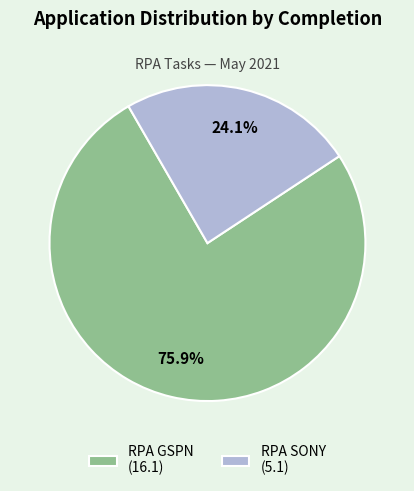

How many segments does this pie chart have?

2